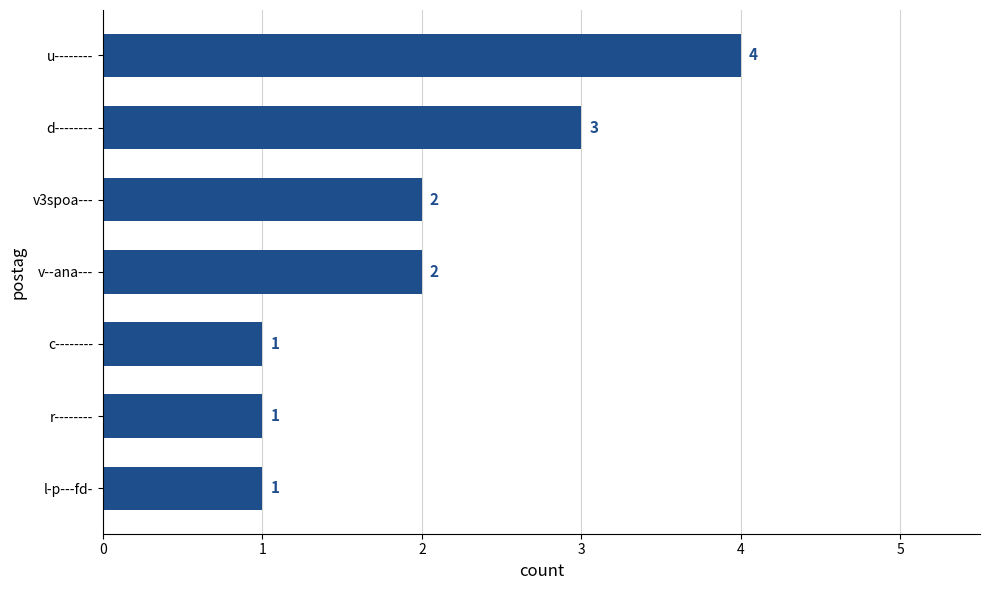

Approximately how many times larger is the value at c-------- compared to d--------?

0.3